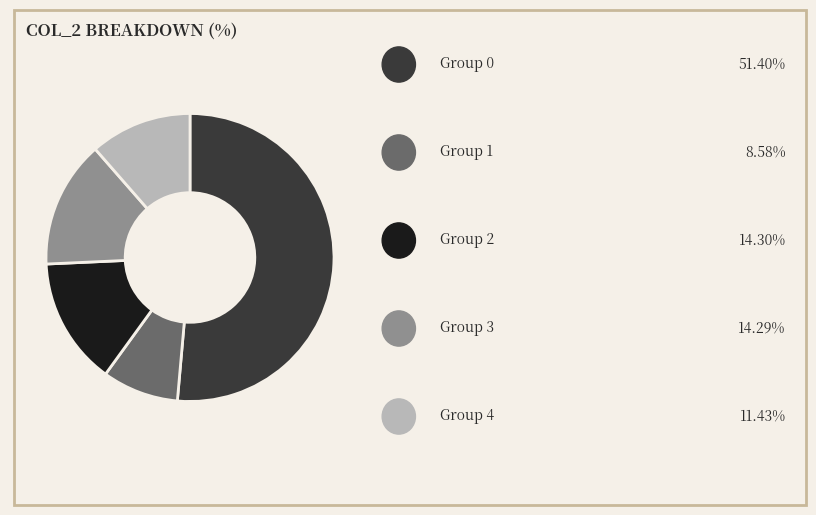

Is there a majority slice in this chart?

Yes